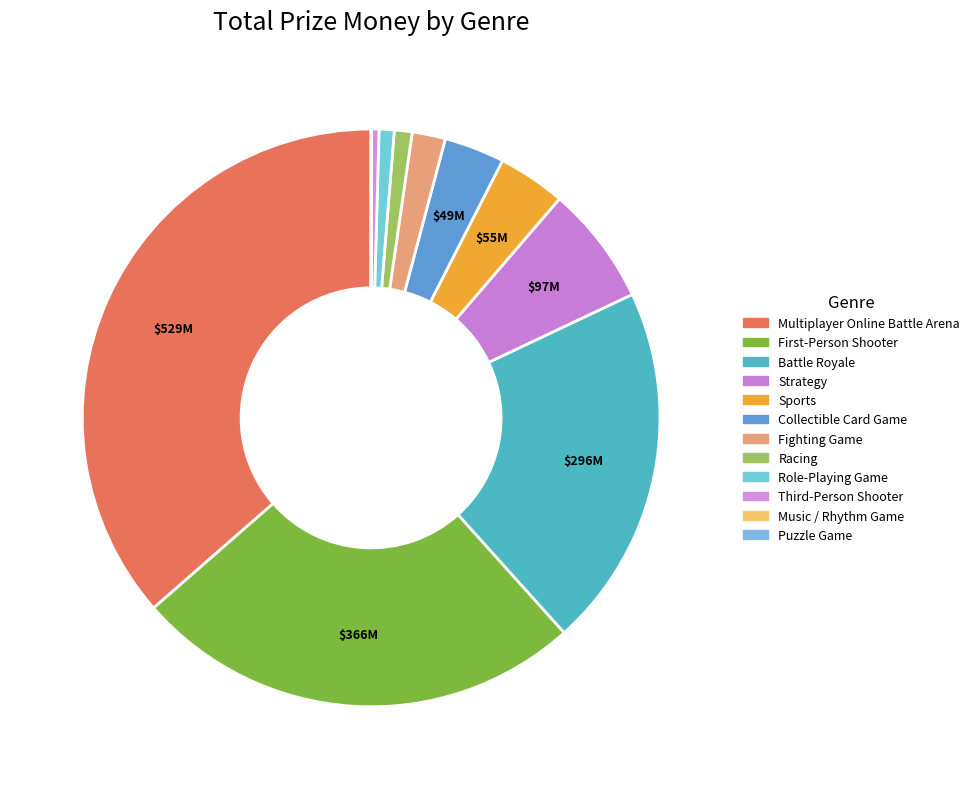

To the nearest percent, what is the combined percentage of Music / Rhythm Game and Fighting Game?

2%